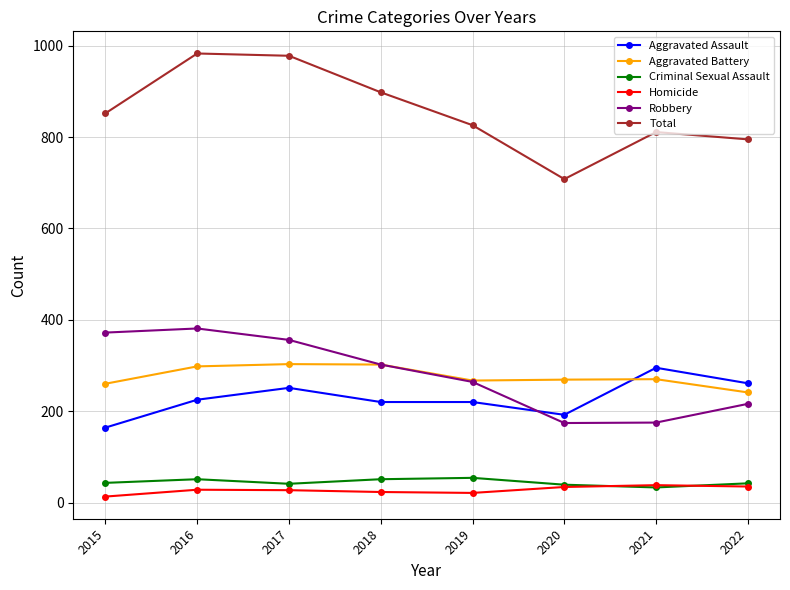

Which series changed the most between 2017 and 2021?

Robbery